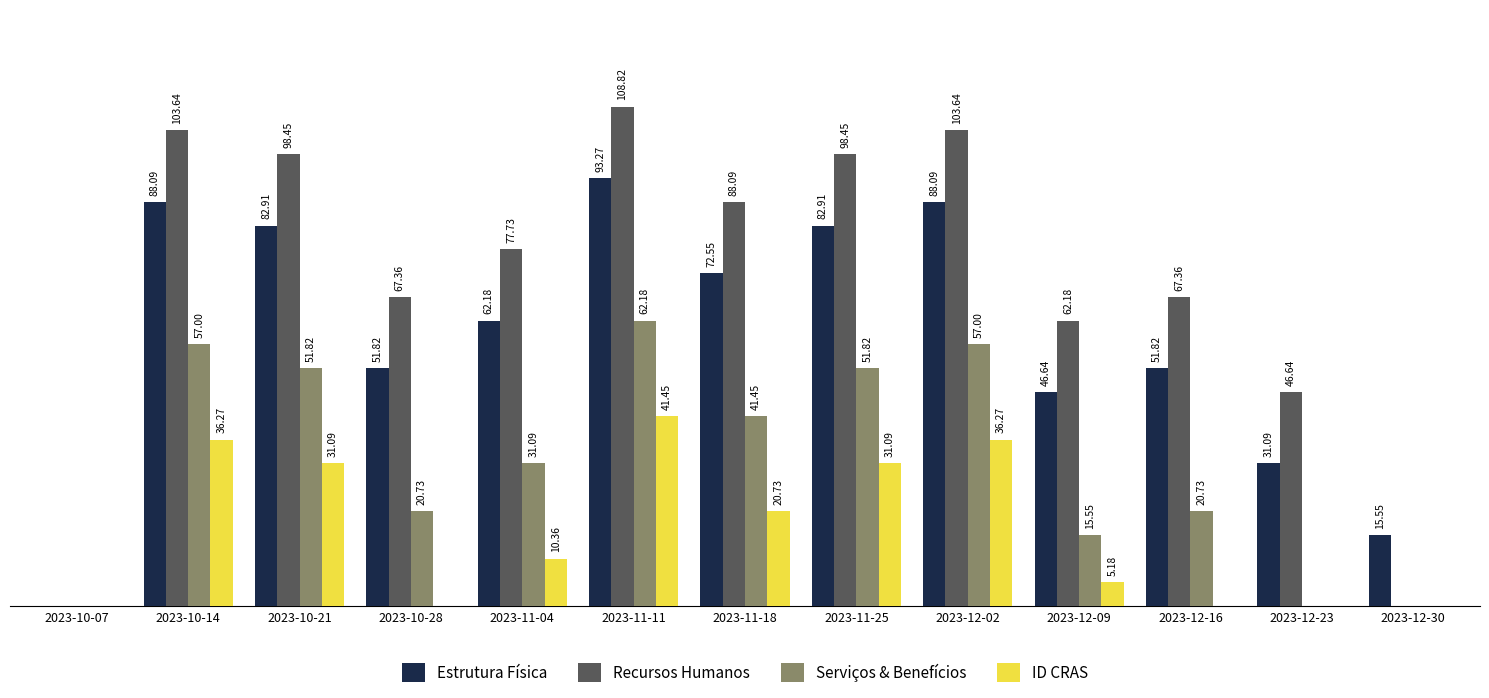

Is the value of ID CRAS at 2023-12-16 greater than the value of Serviços & Benefícios at 2023-12-09?

No